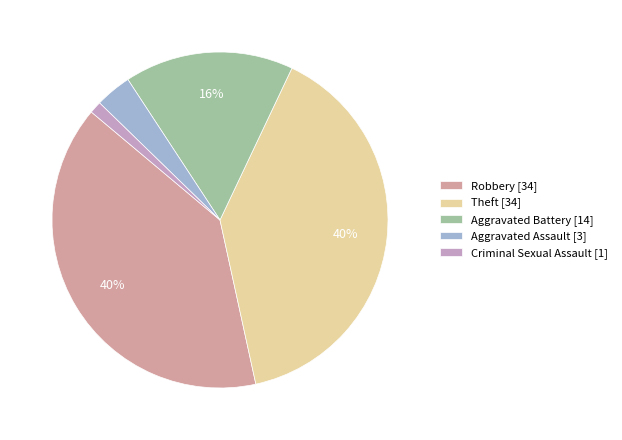

How many segments does this pie chart have?

5